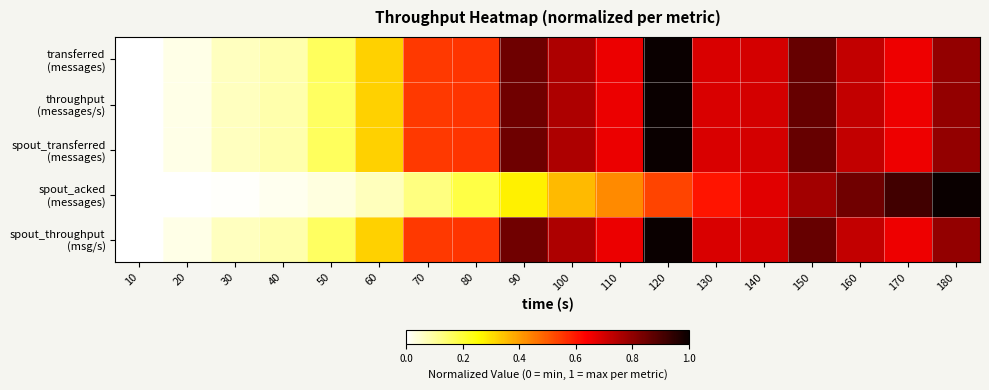

What is the total value across all series at 100?

3.4